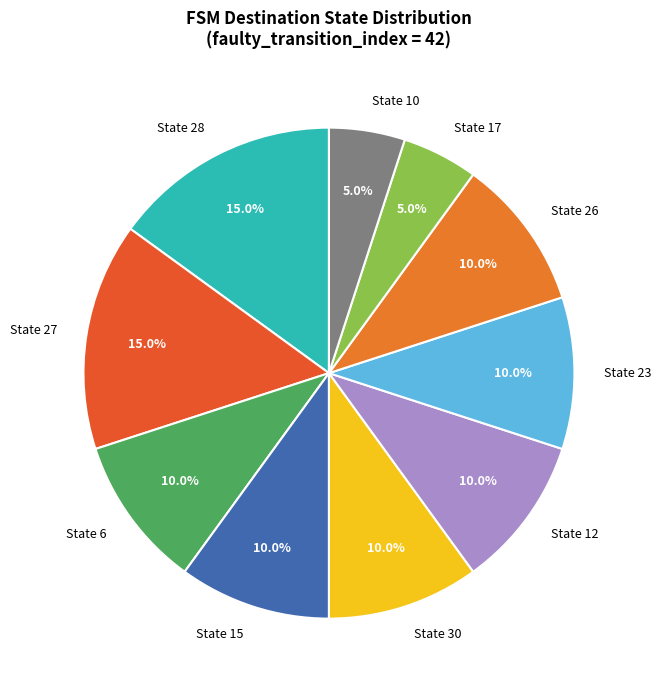

To the nearest percent, what is the difference between the largest and smallest slice percentages?

10%